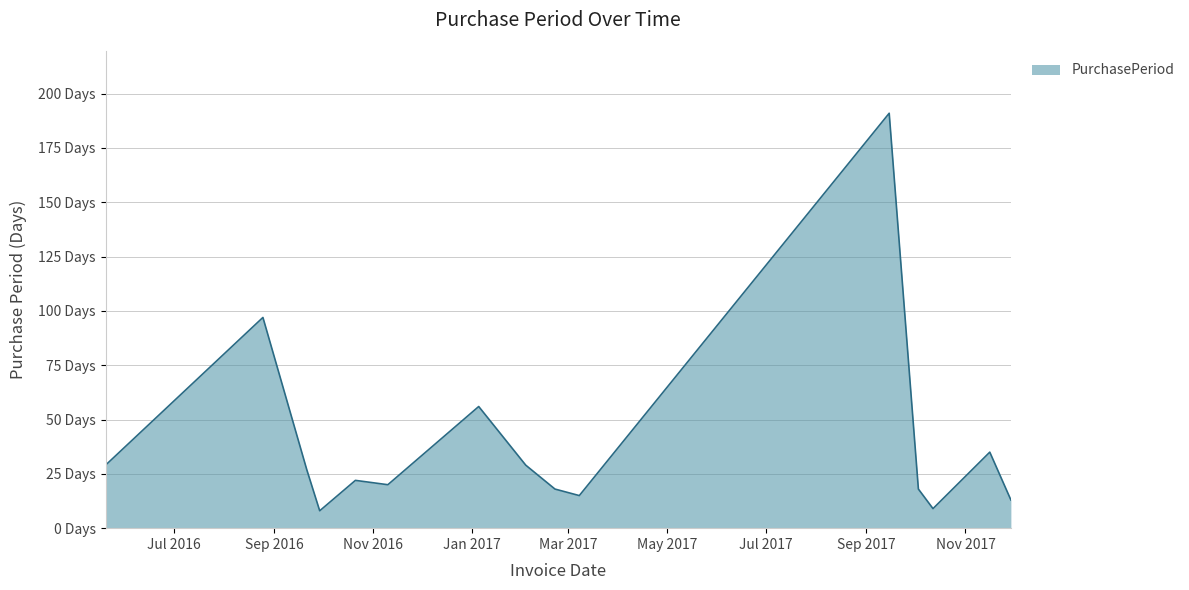

What is the value of the 6th point from the left?

20